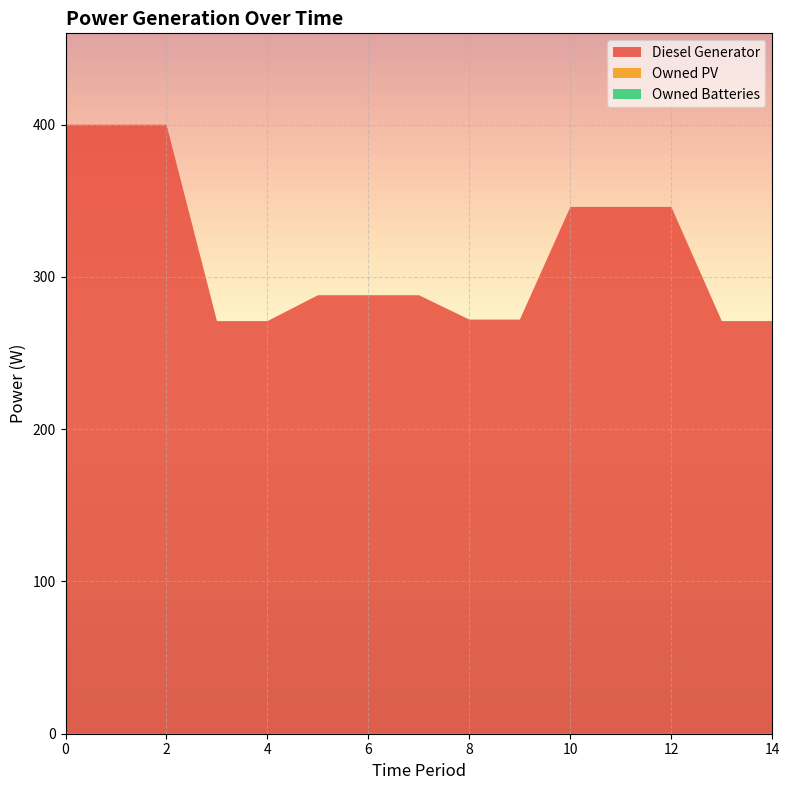

Reading left to right, what are all the values shown in this chart?

Diesel Generator: 0=400	1=400	2=400	3=271	4=271	5=288	6=288	7=288	8=272	9=272	10=346	11=346	12=346	13=271	14=271
Owned PV: 0=0	1=0	2=0	3=0	4=0	5=0	6=0	7=0	8=0	9=0	10=0	11=0	12=0	13=0	14=0
Owned Batteries: 0=0	1=0	2=0	3=0	4=0	5=0	6=0	7=0	8=0	9=0	10=0	11=0	12=0	13=0	14=0